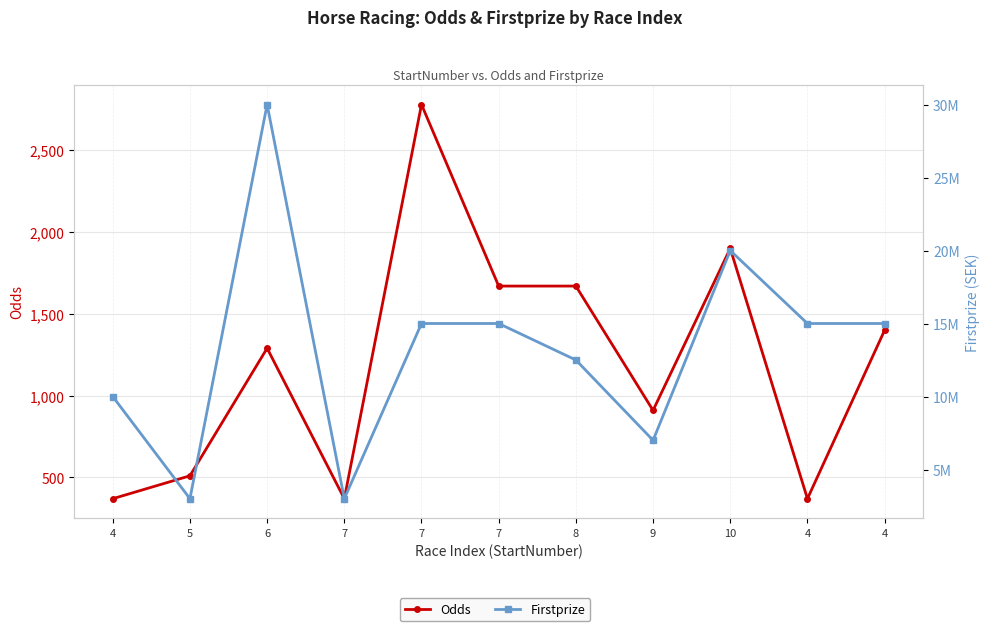

Is the value of Firstprize at 7 greater than the value of Odds at 10?

Yes